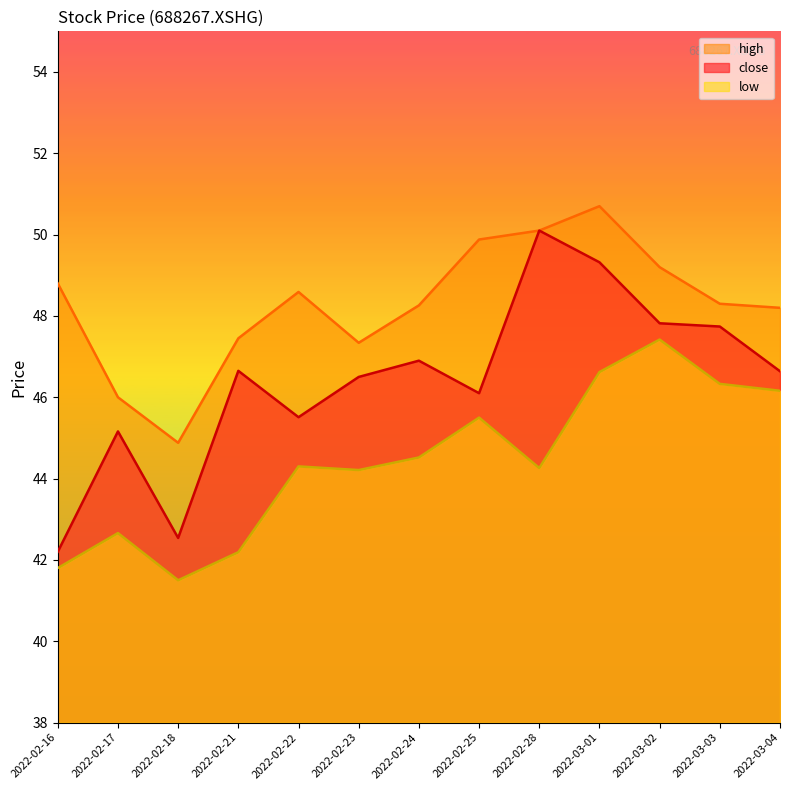

Which category has the highest value in the low series?

2022-03-02